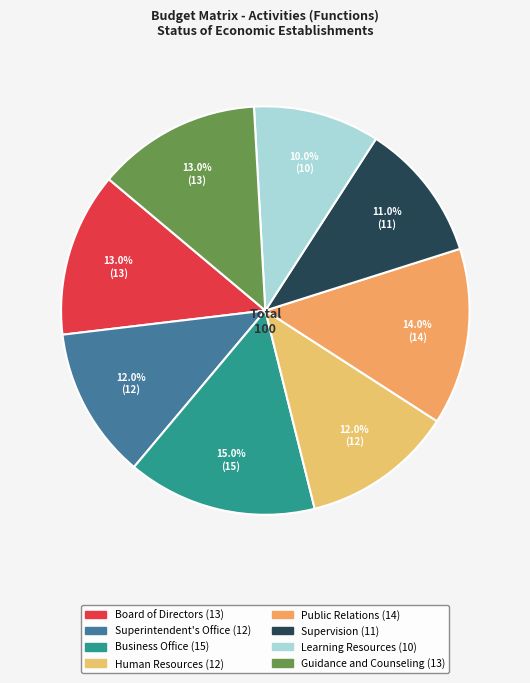

Which category has the smallest portion of the pie?

Learning Resources